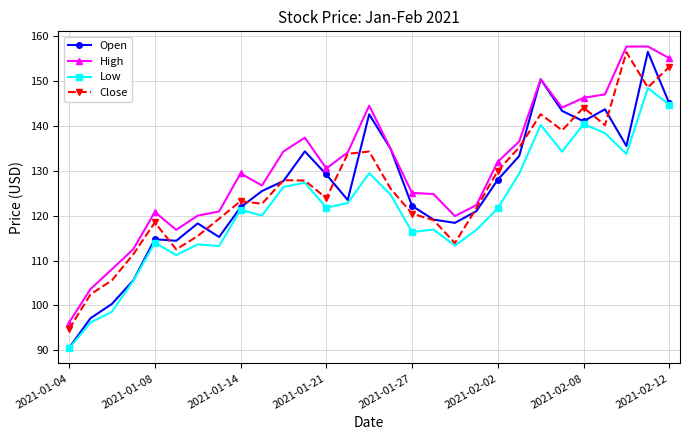

Which series has the widest spread of values?

Open